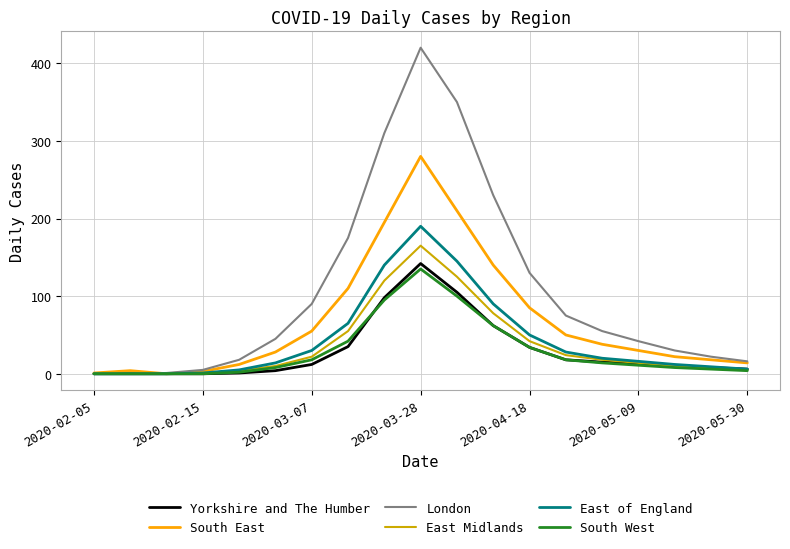

Which series has the widest spread of values?

London